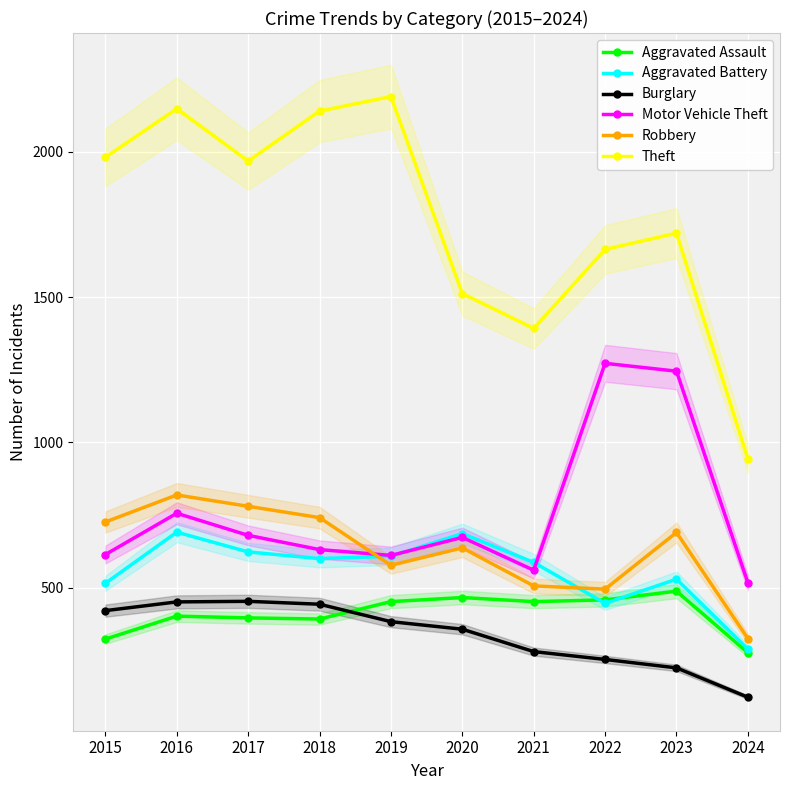

True or false: Robbery has more than 2 points higher than both neighbors.

True